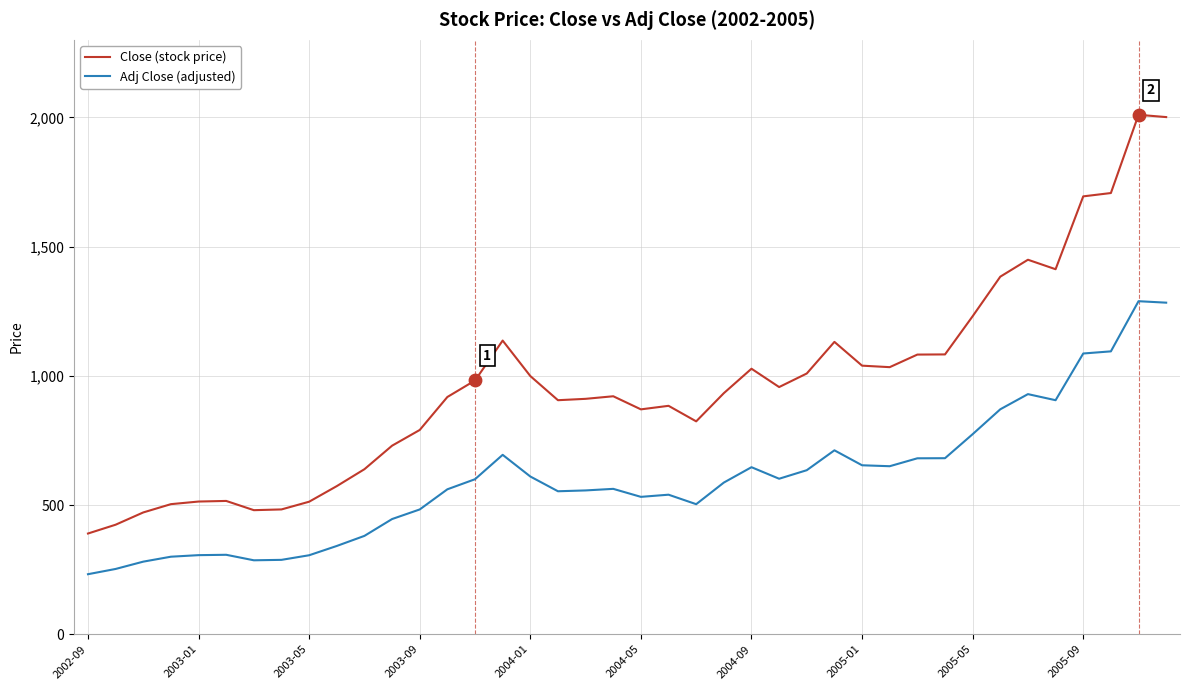

Which series has the largest total across all categories?

Close (stock price)